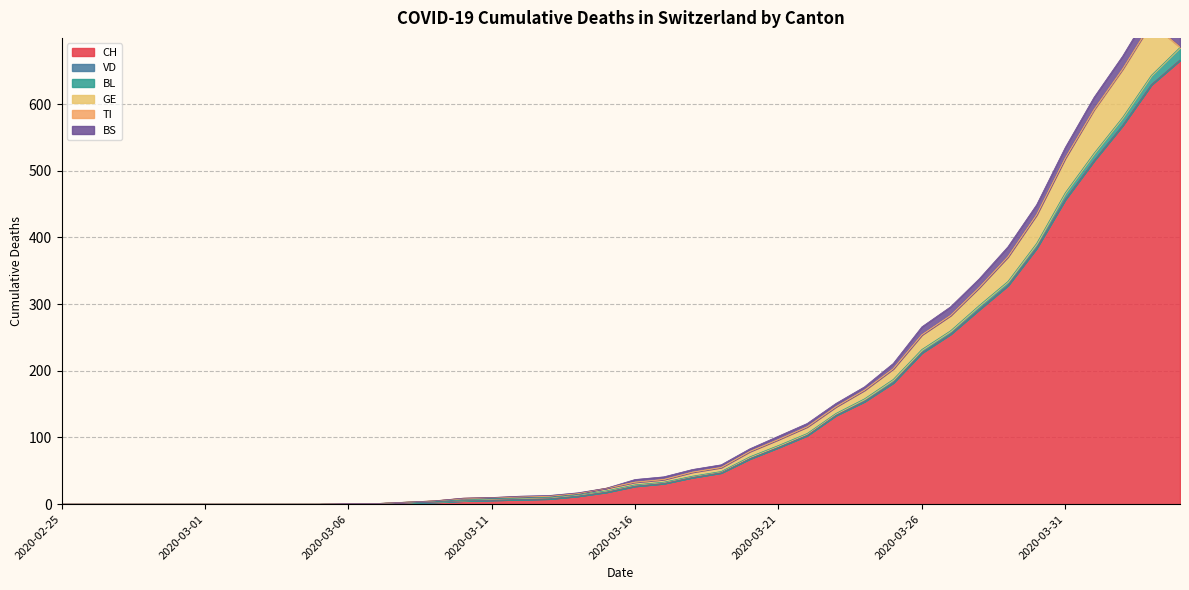

What are all the series names shown in the legend?

CH, VD, BL, GE, TI, BS